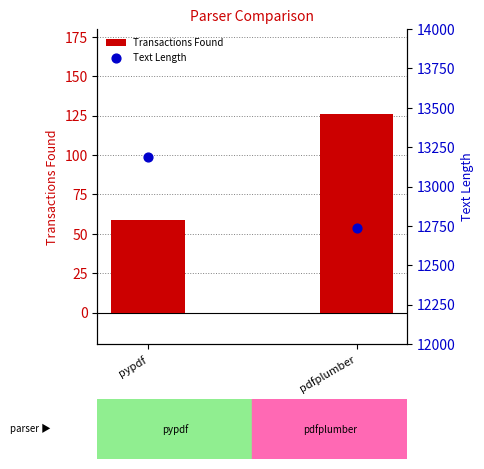

Which series contains the highest Y value?

Text Length